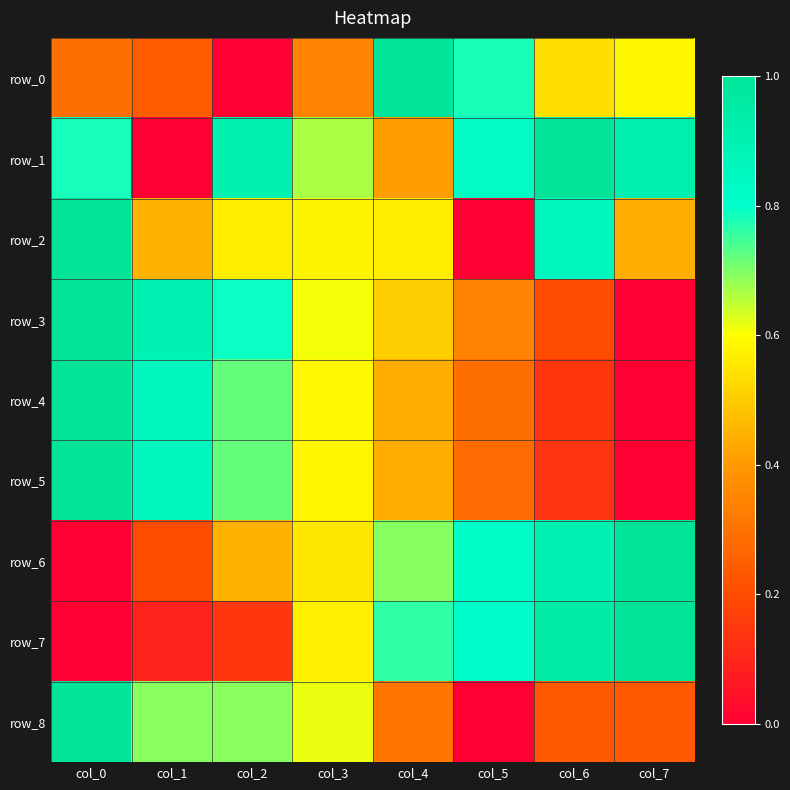

What is the average value of the row_5 series?

0.5